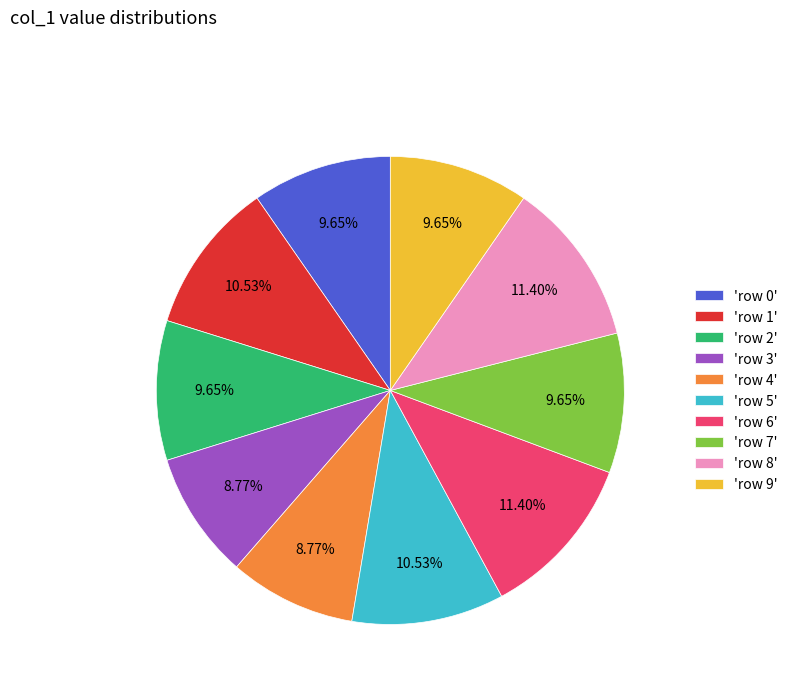

To the nearest percent, what is the difference between the largest and smallest slice percentages?

3%